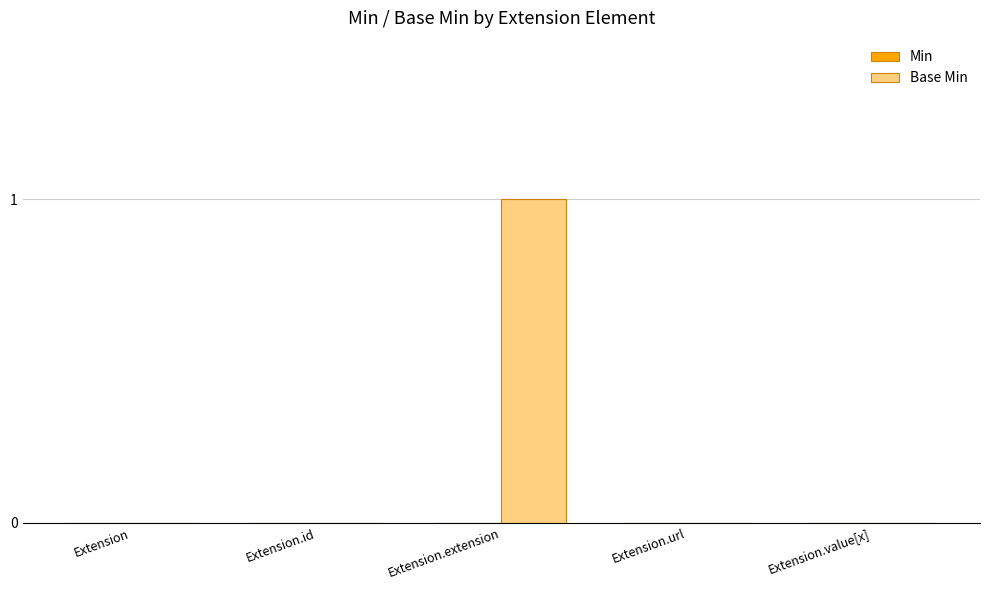

True or false: the data shows 0 at Extension.id.

True